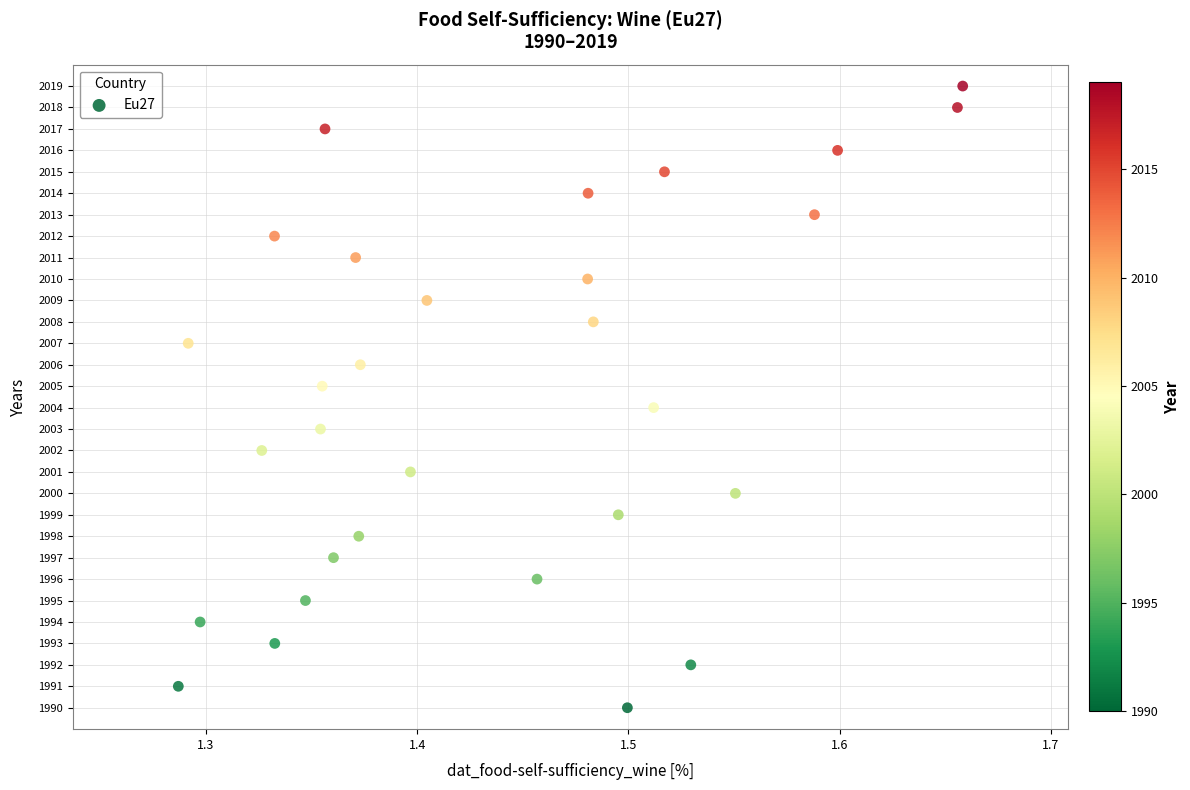

What is the range of Y values (max minus min)?

29